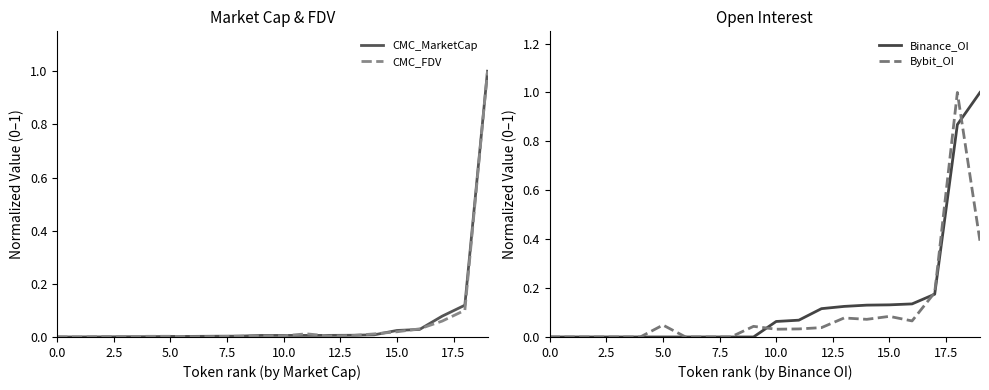

Which category has the highest value in the CMC_MarketCap series?

19